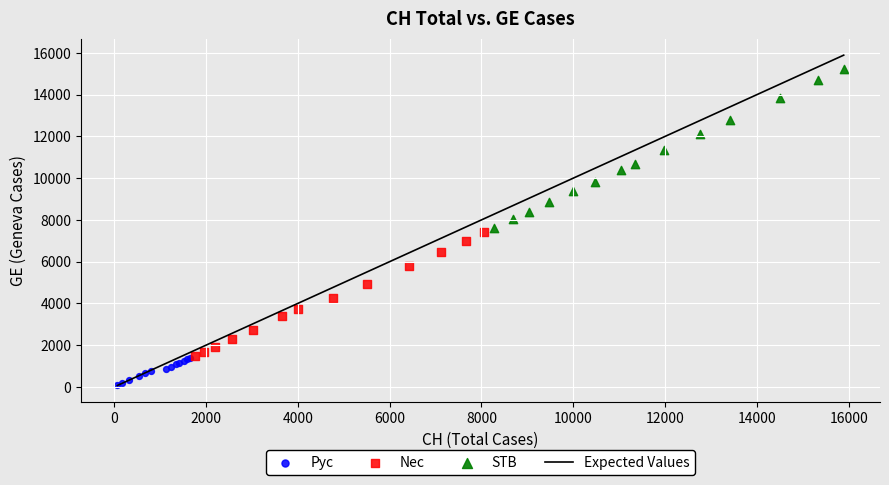

Which series contains the highest Y value?

STB